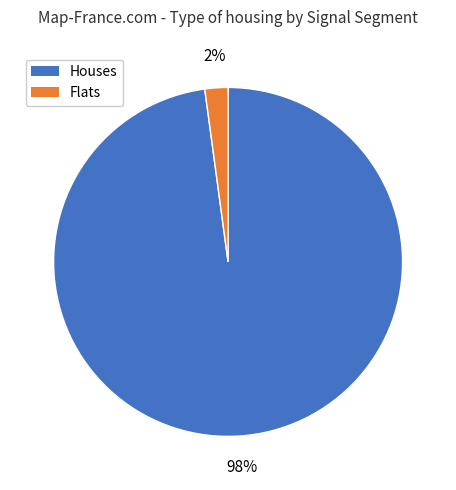

Does any single category account for the majority?

Yes